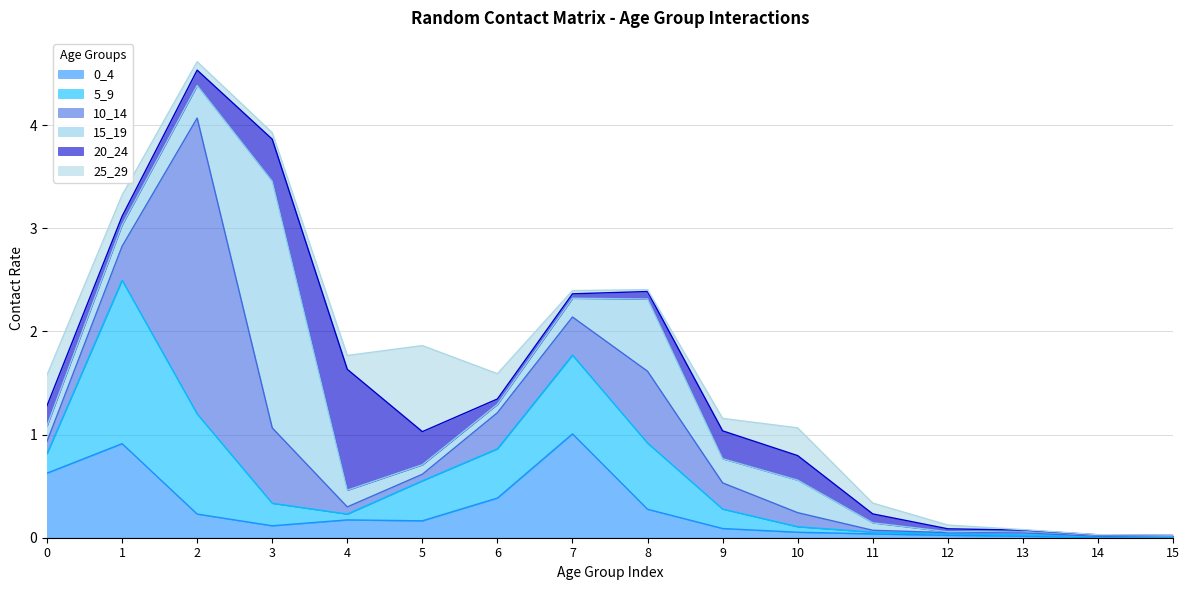

How many lines are shown in the chart?

6